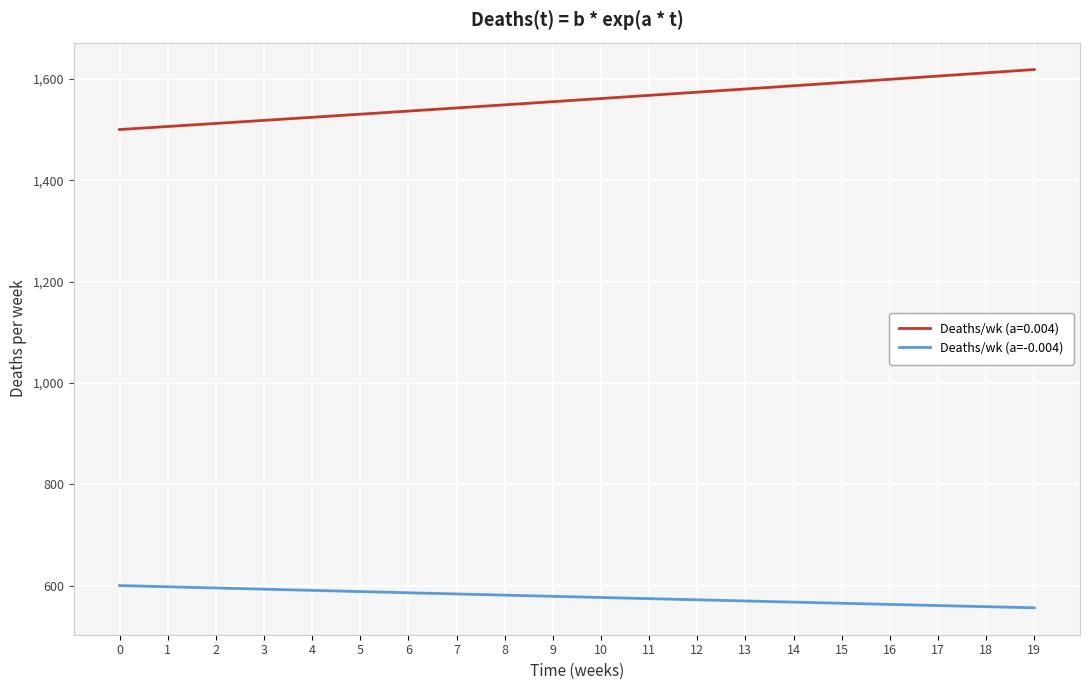

How many series are shown in this chart?

2